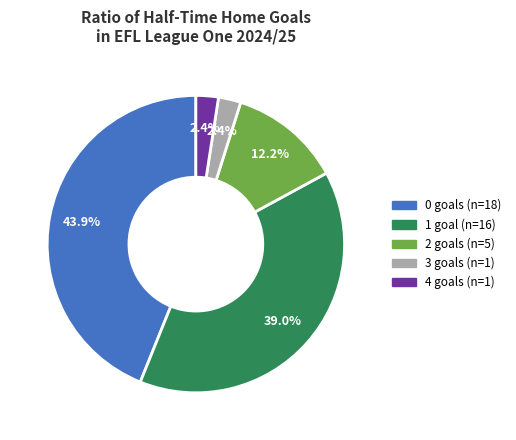

To the nearest percent, what is the combined percentage of 0 and 4?

46%